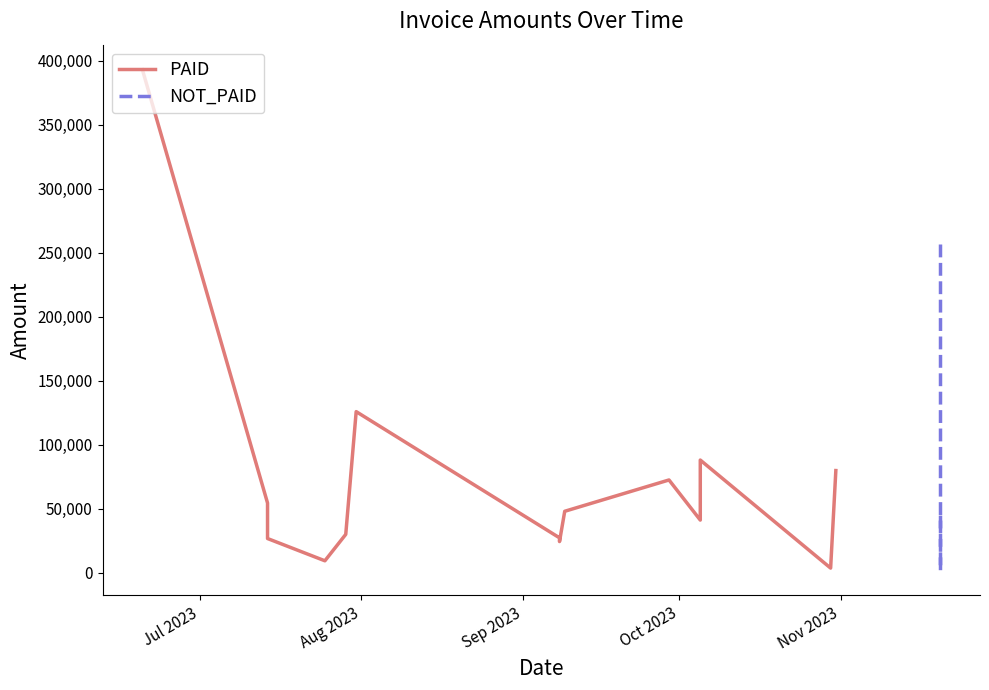

True or false: the data shows 427892.7 at Jul 2023.

False